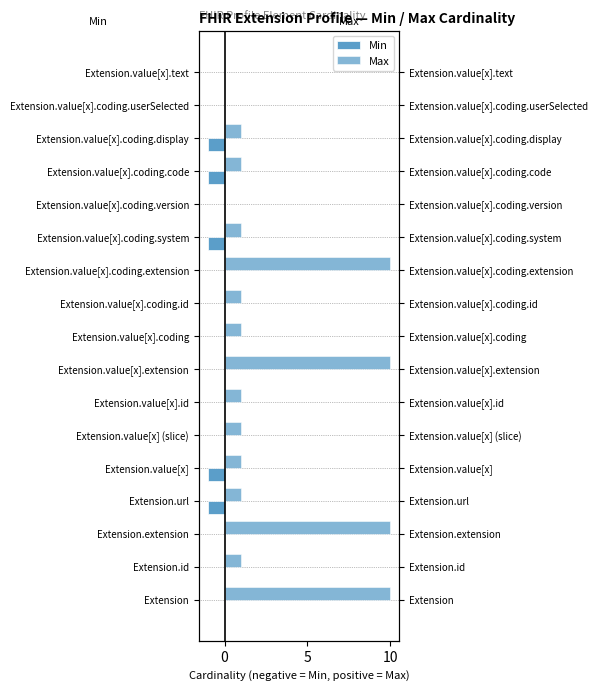

How many bars are there in total?

34